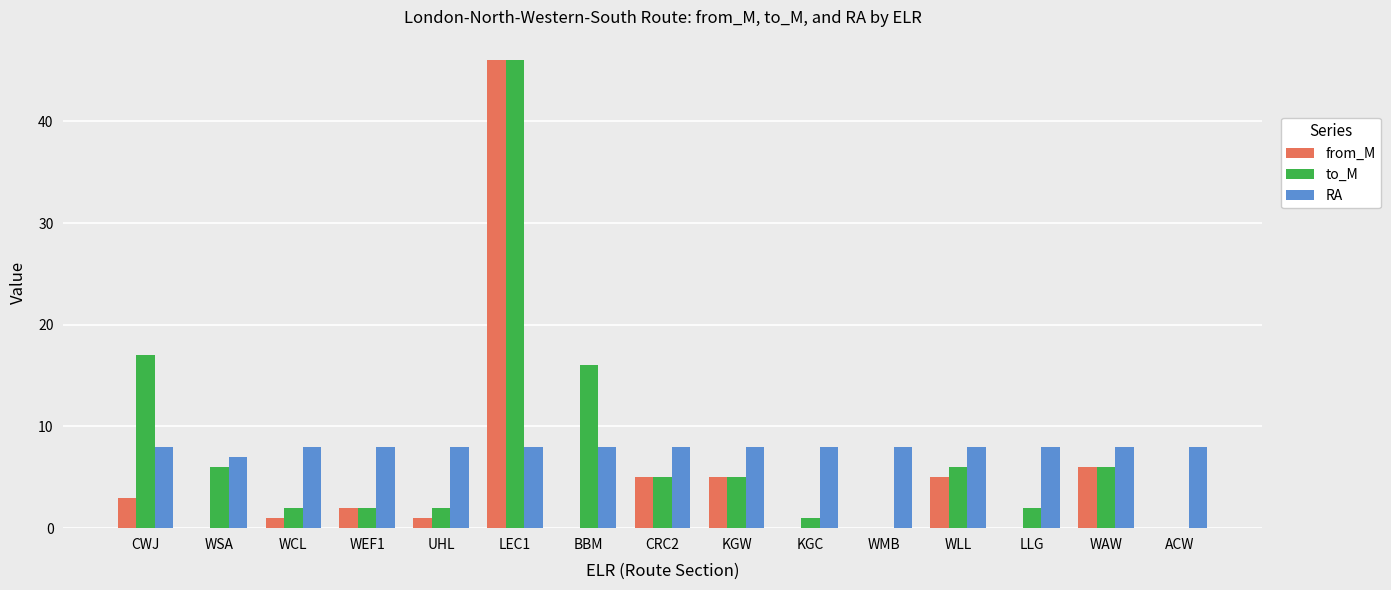

Which label corresponds to the largest value in the chart?

LEC1